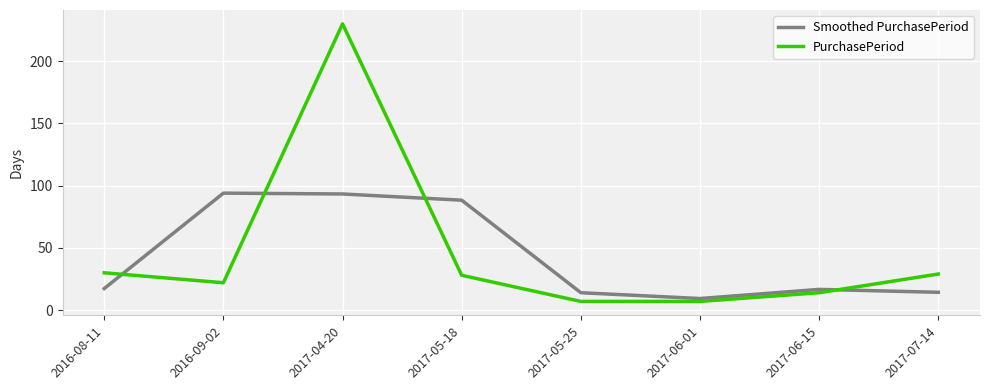

What position from the left is 2017-07-14?

8